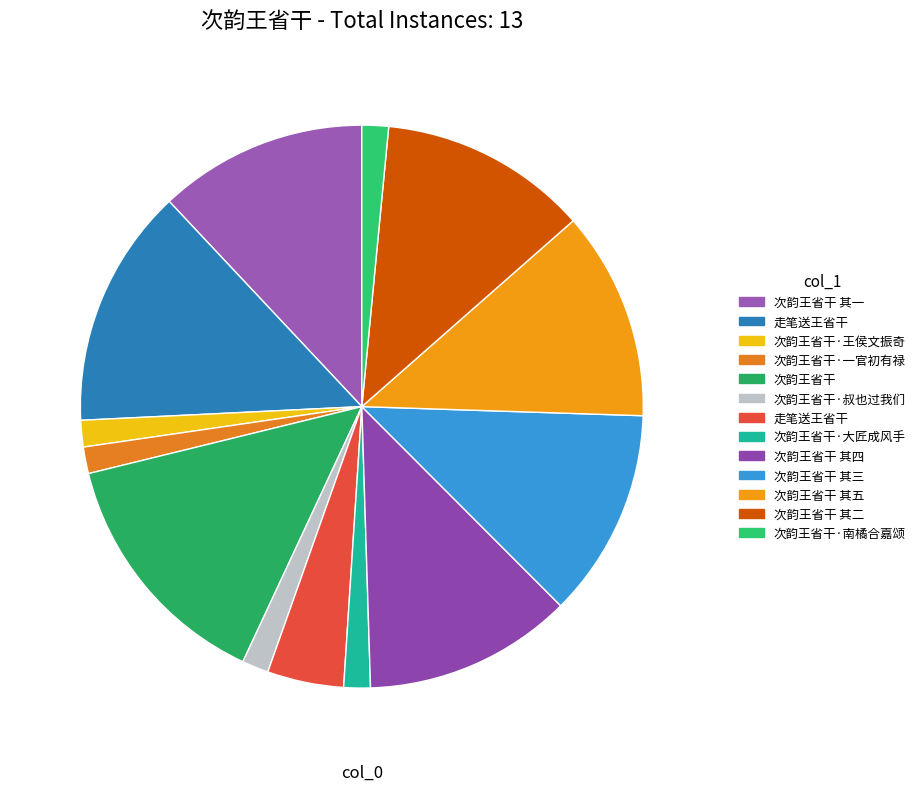

How many segments does this pie chart have?

13